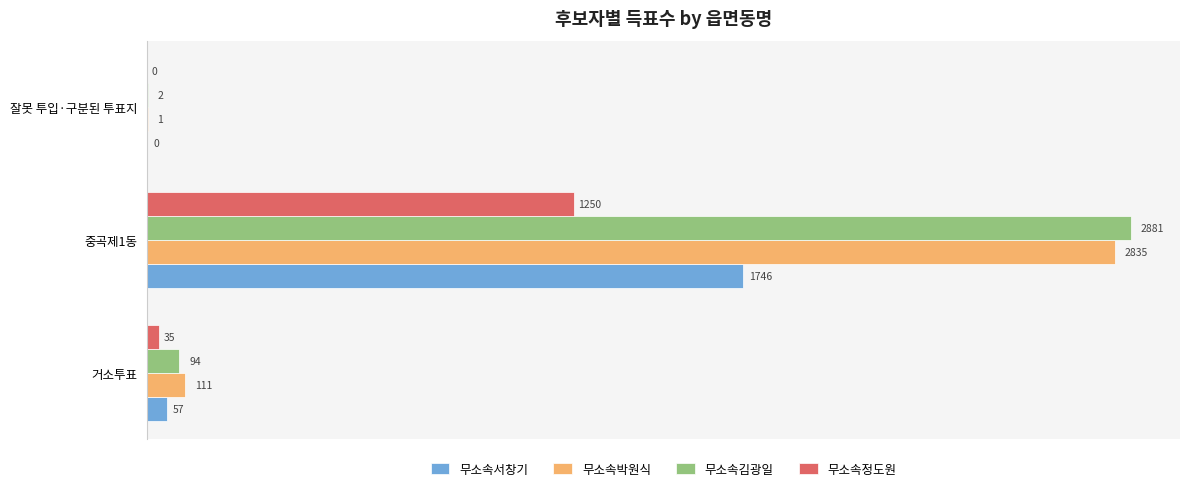

Which series has the largest total across all categories?

무소속김광일